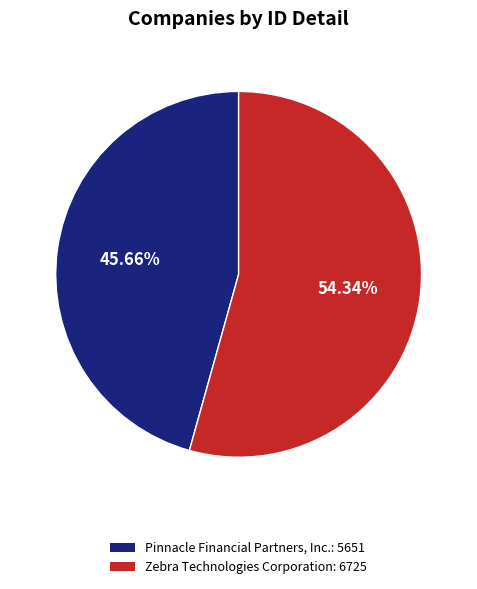

Rank the categories by value from highest to lowest.

Zebra Technologies Corporation, Pinnacle Financial Partners, Inc.